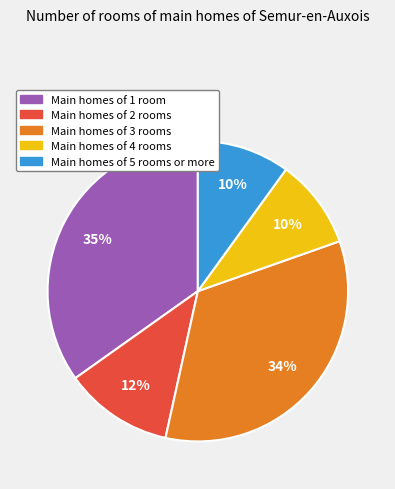

Between Main homes of 3 rooms and Main homes of 4 rooms, which is larger?

Main homes of 3 rooms